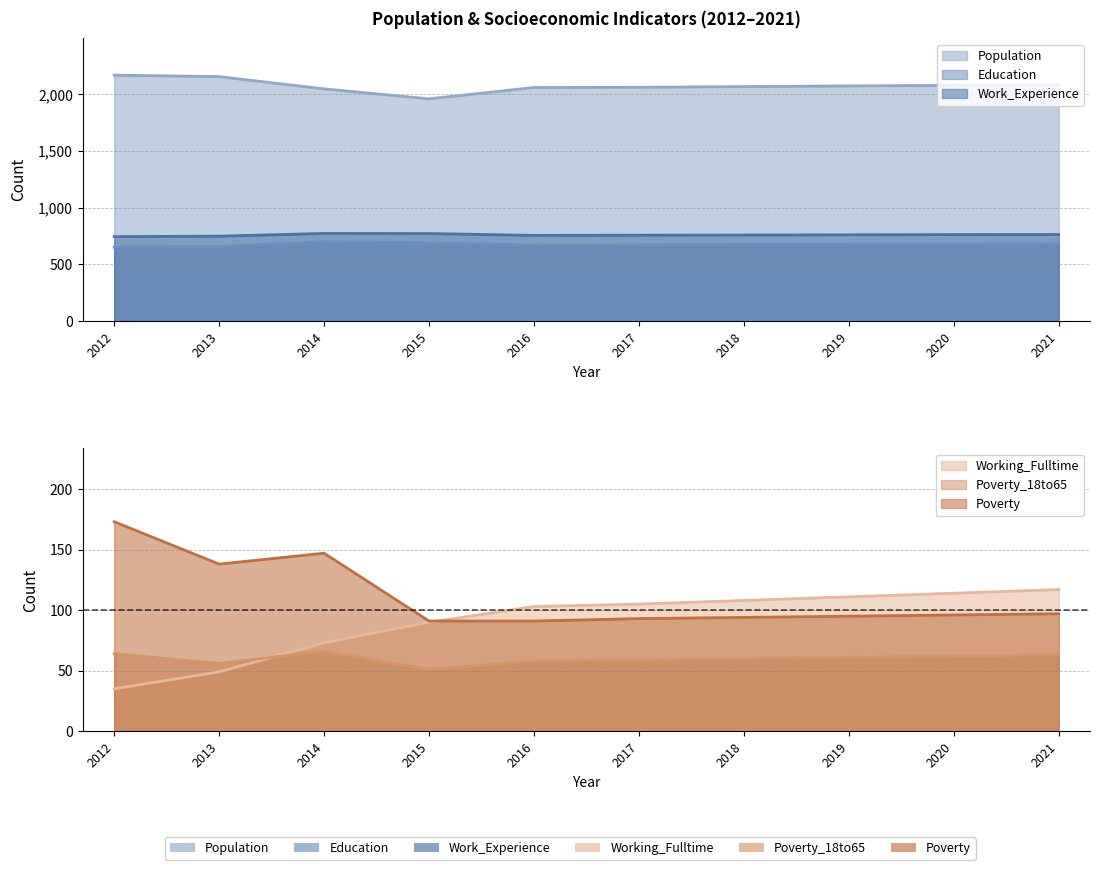

How many data points in Working_Fulltime are above 105?

4